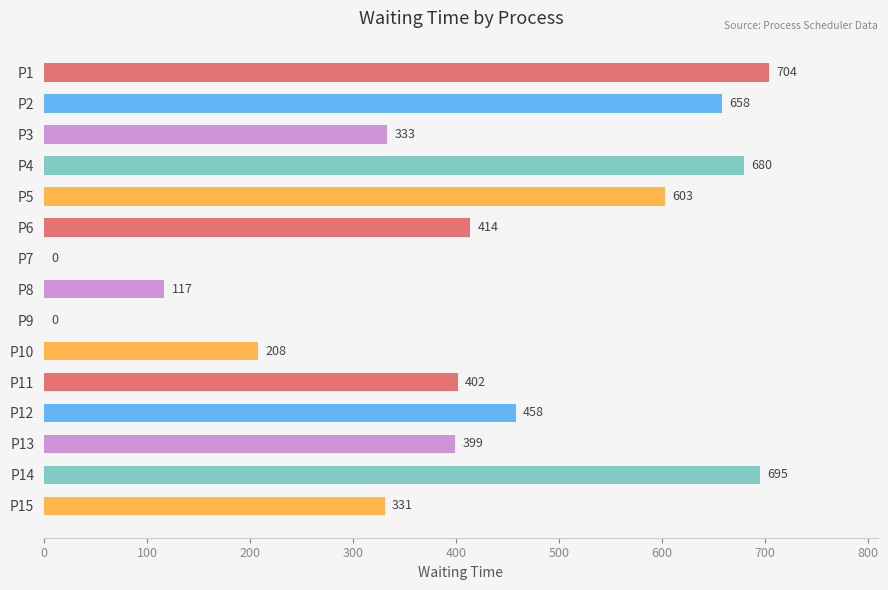

True or false: the data shows 0 at P7.

True